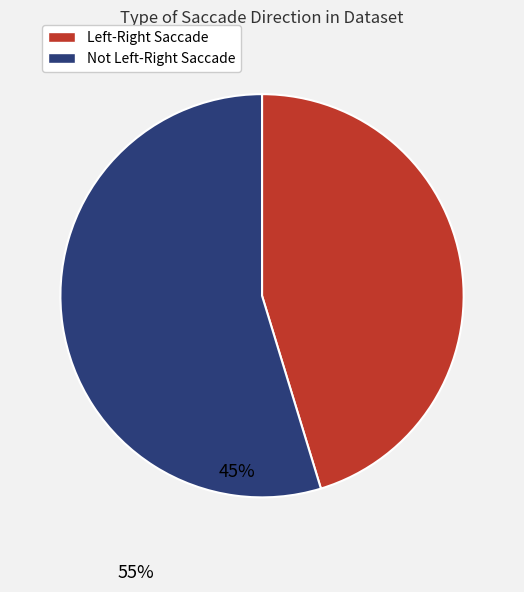

What is the largest slice in the pie chart?

Not Left-Right Saccade